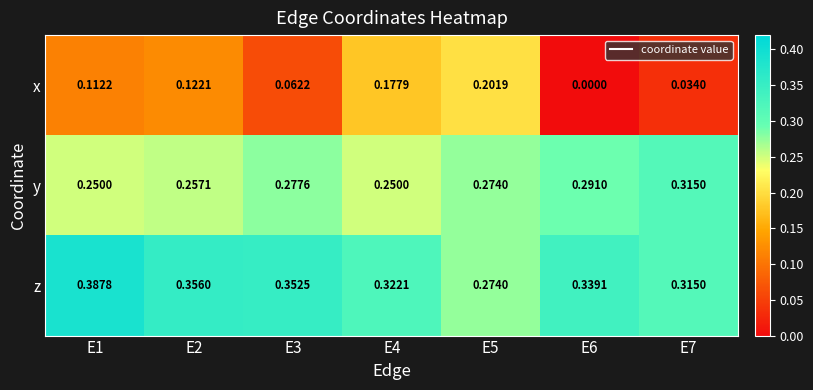

Which series has the largest range (max minus min)?

x